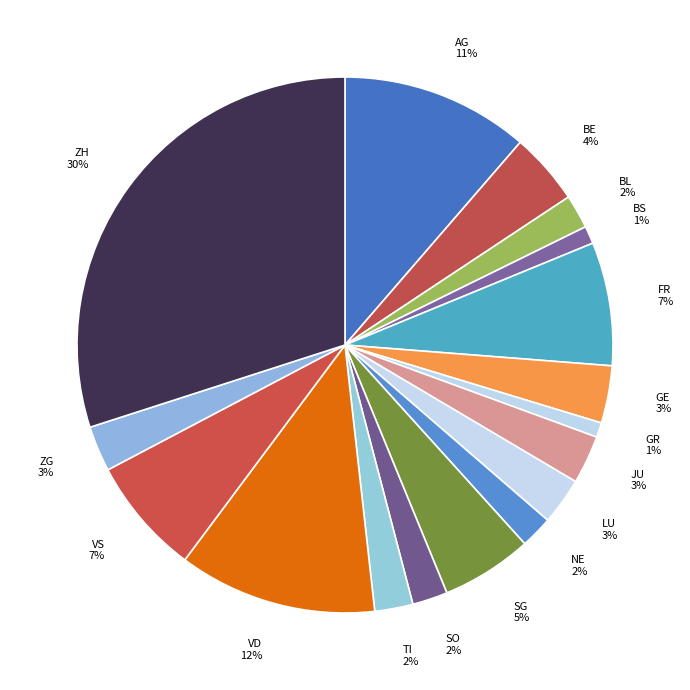

True or false: FR accounts for 1% of the total.

False